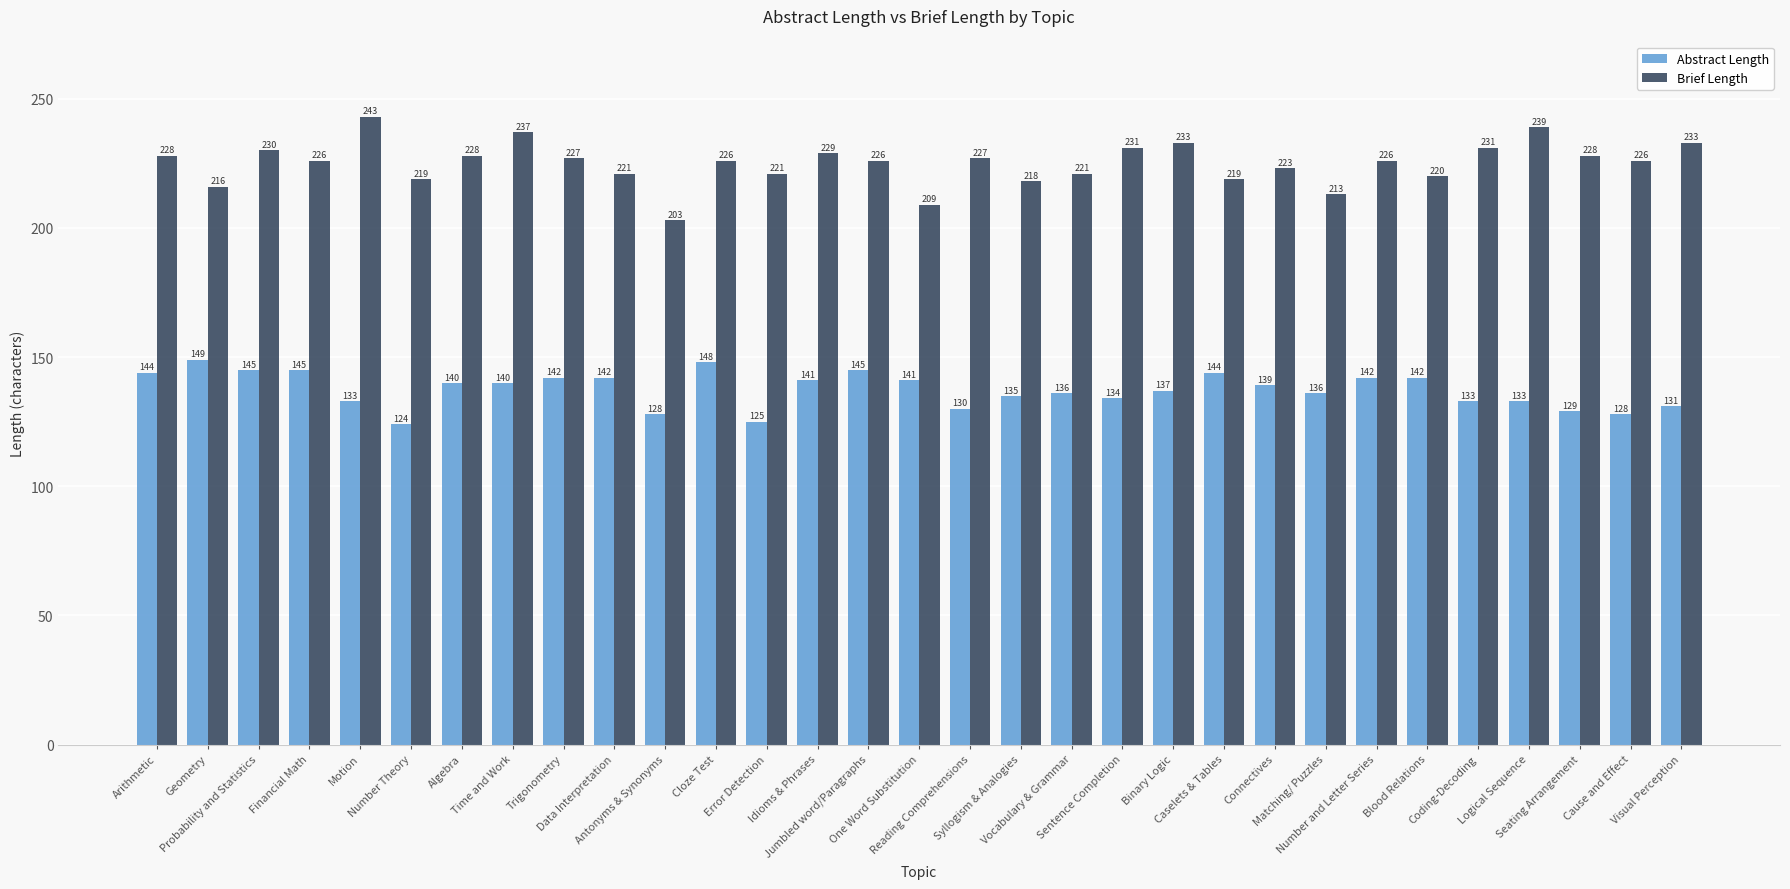

Which label corresponds to the smallest value in the chart?

Number Theory